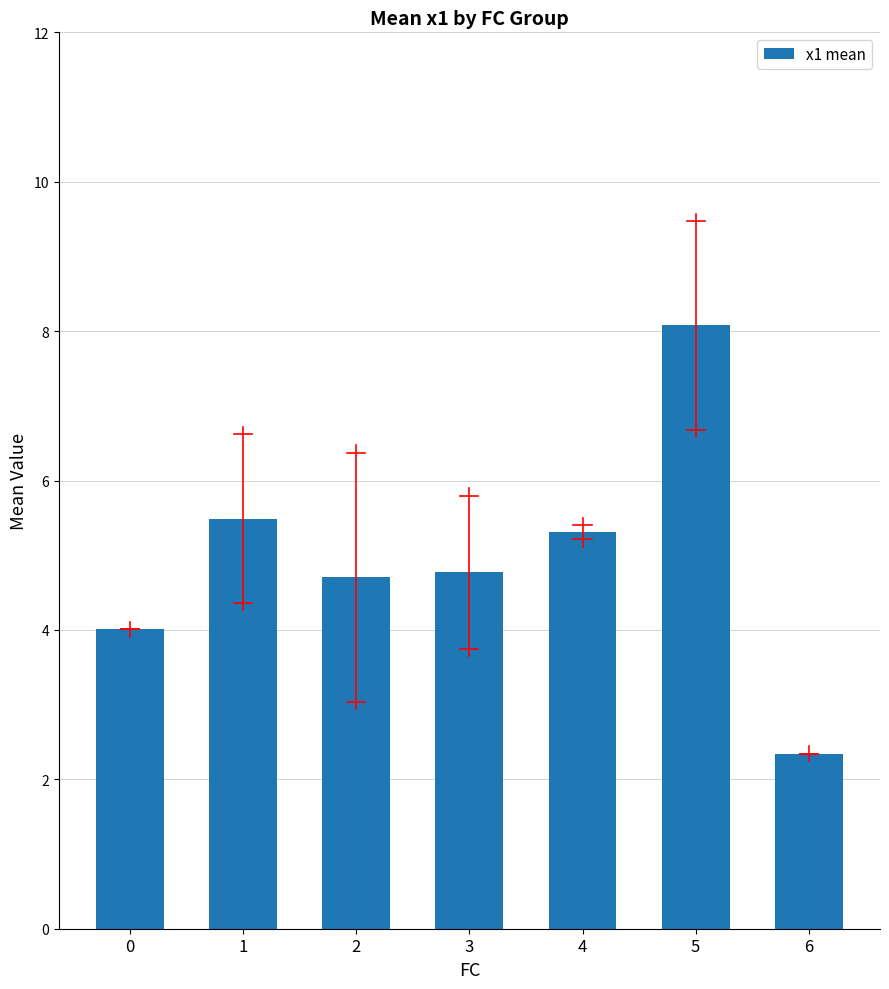

What is the greatest value displayed?

8.1